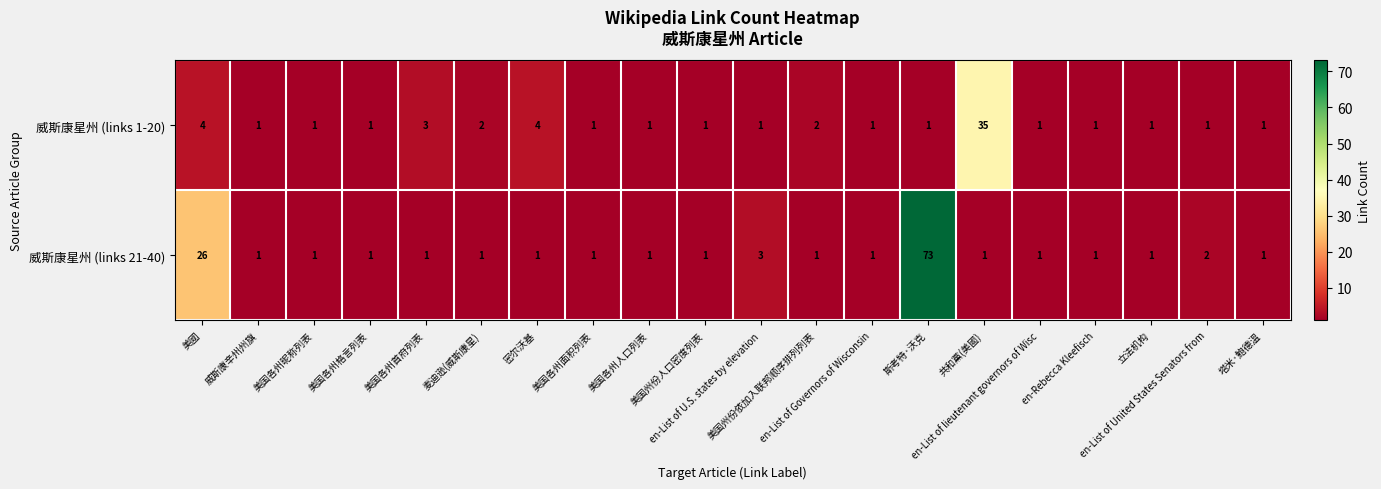

Which series has the largest range (max minus min)?

威斯康星州 (links 21-40)